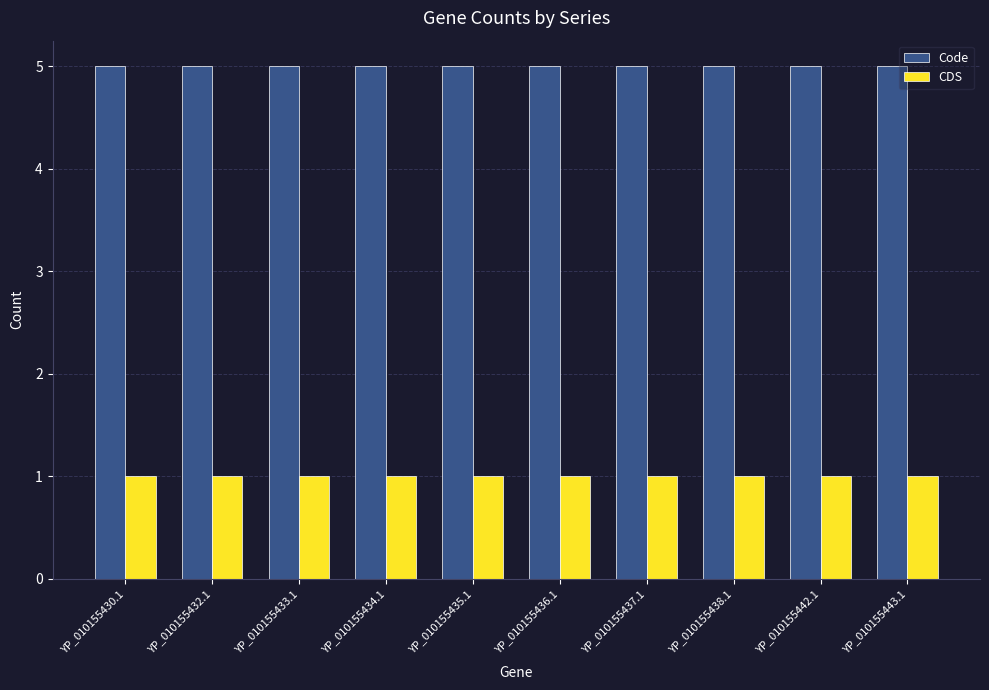

What is the average value of the Code series?

5